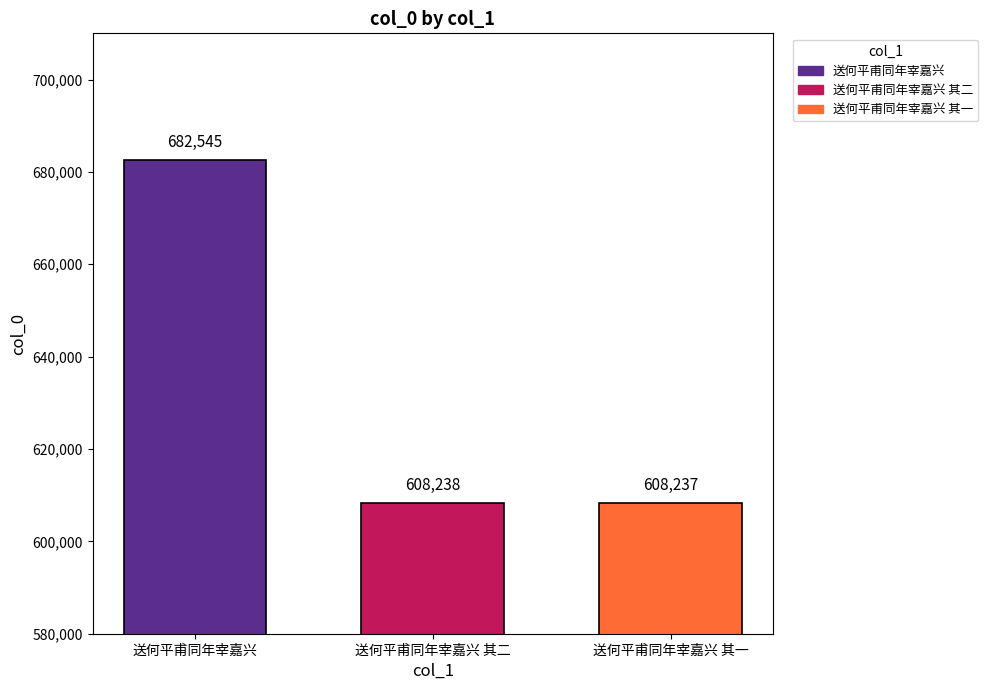

List the labels in order of value, largest first.

送何平甫同年宰嘉兴, 送何平甫同年宰嘉兴 其二, 送何平甫同年宰嘉兴 其一